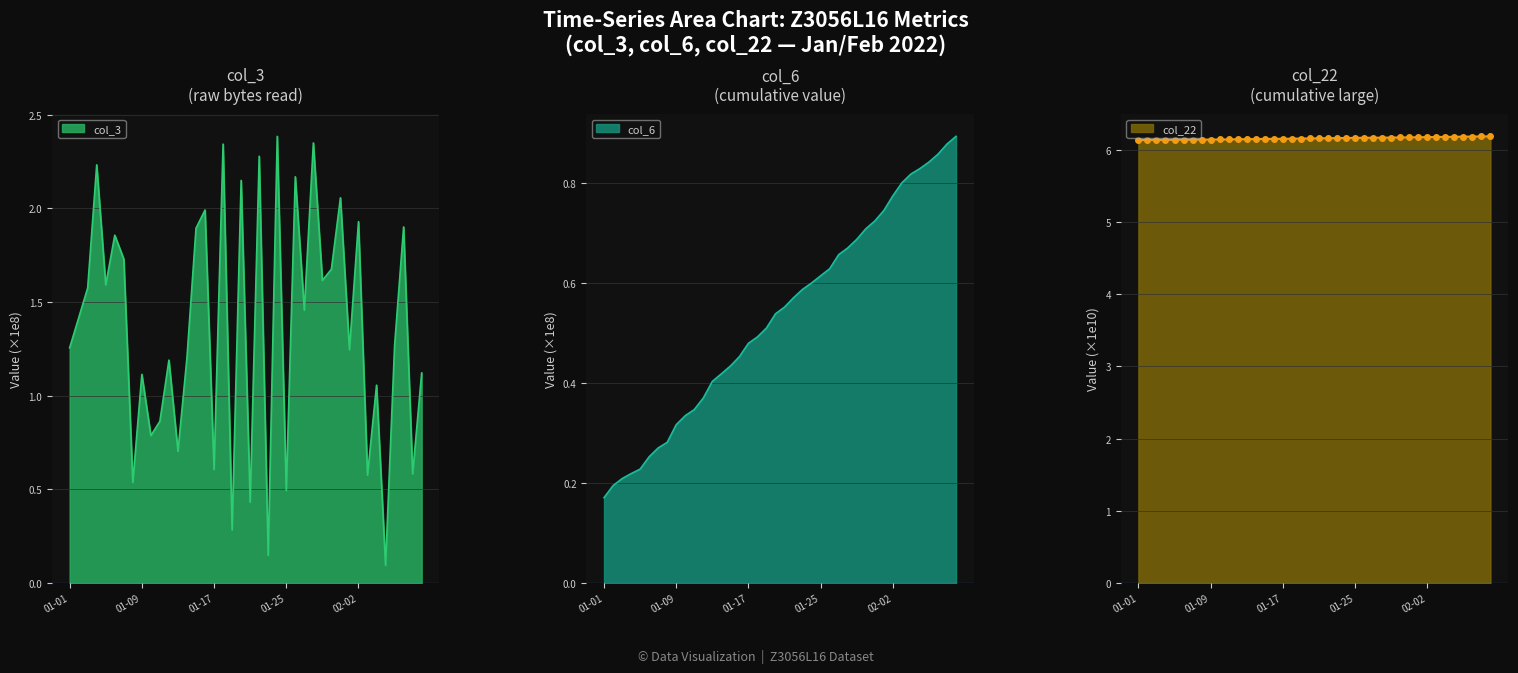

The col_6 series shows 1.1 at 01-25. True or false?

False